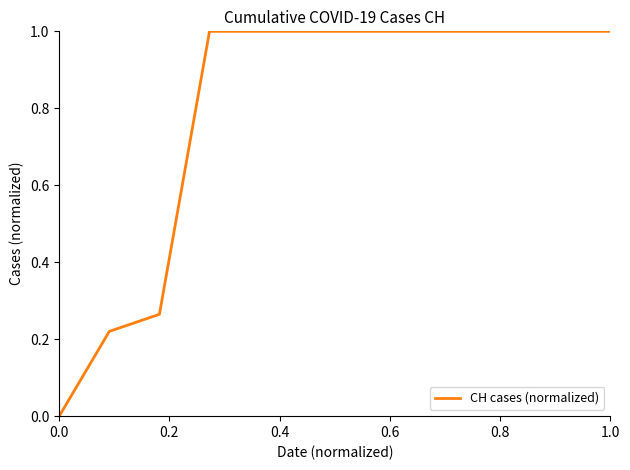

What is the maximum value shown in the chart?

1.0